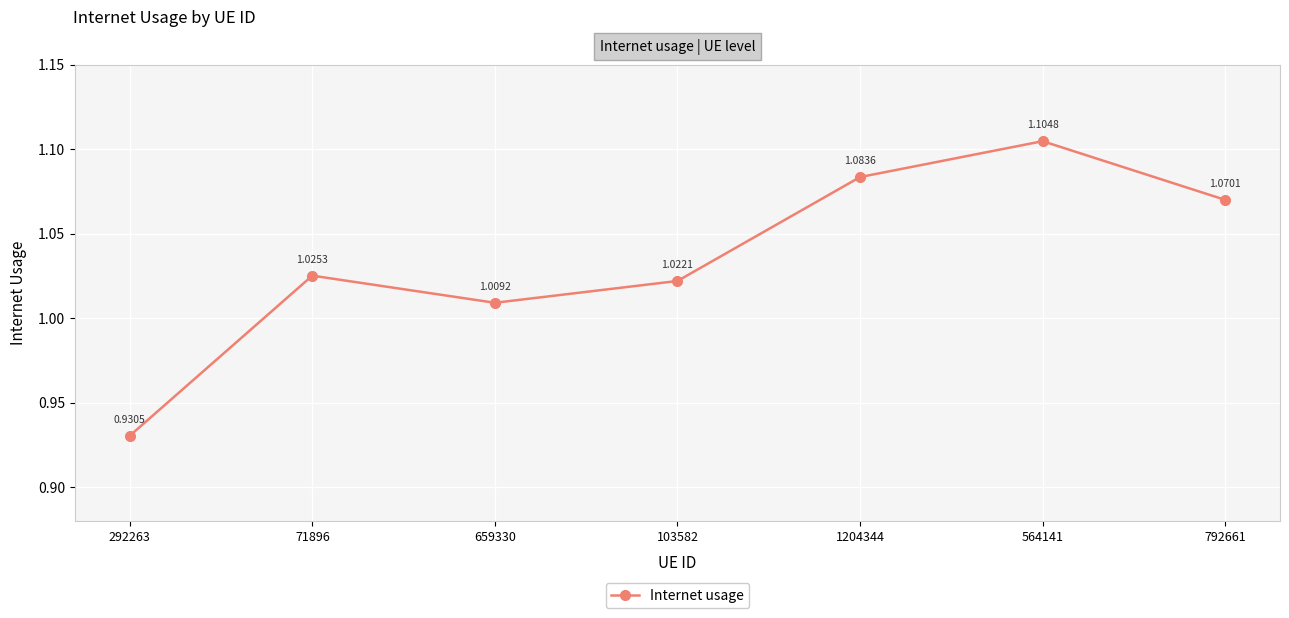

Is it true that the value at 103582 is 0.3?

False